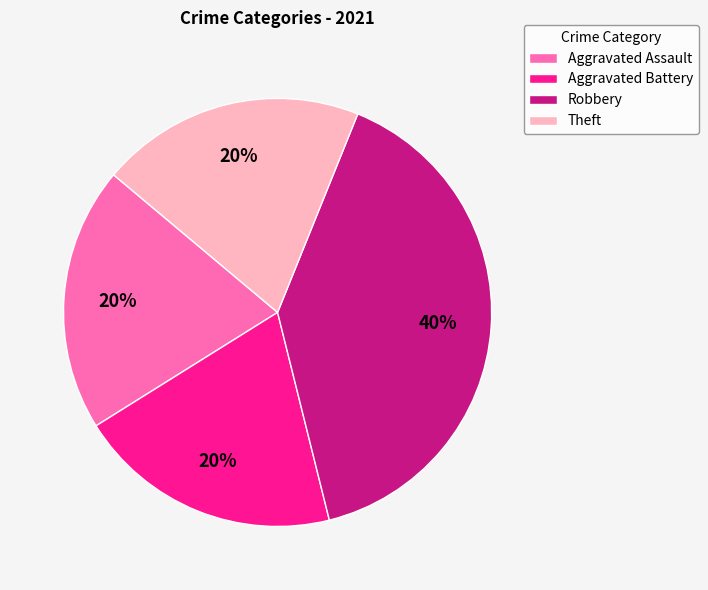

What percentage is the Aggravated Battery slice, to the nearest percent?

20%